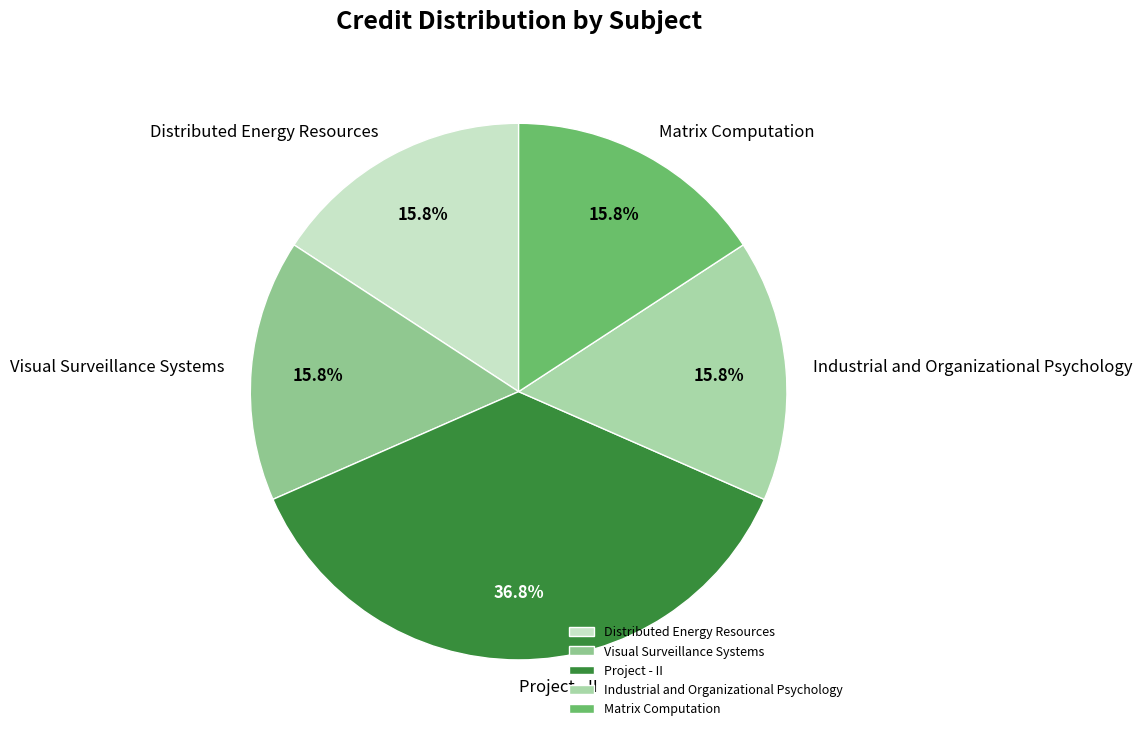

Count the number of slices in the pie.

5